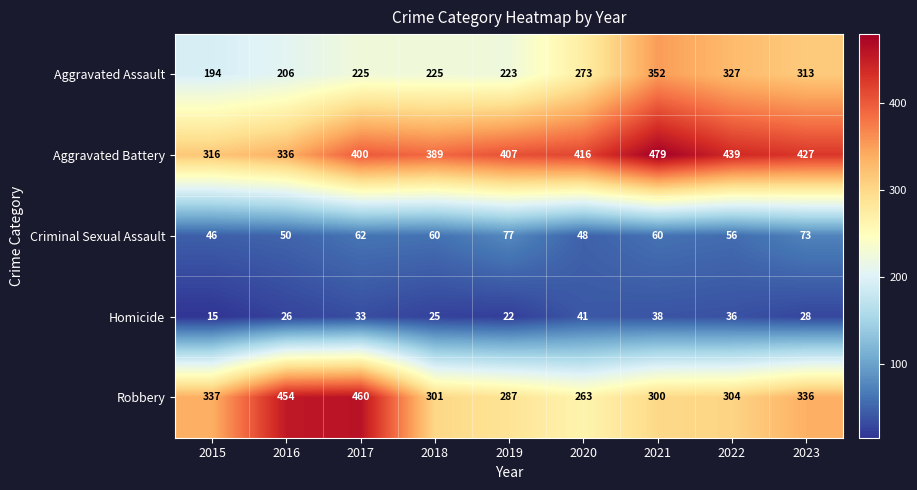

What is the sum of the Criminal Sexual Assault values at 2015 and 2020?

94